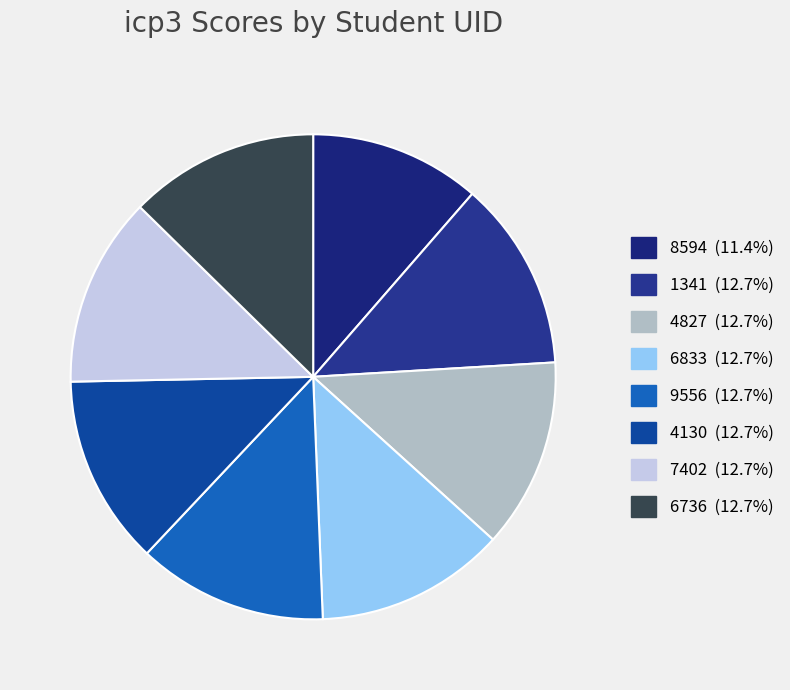

Count the number of slices in the pie.

8